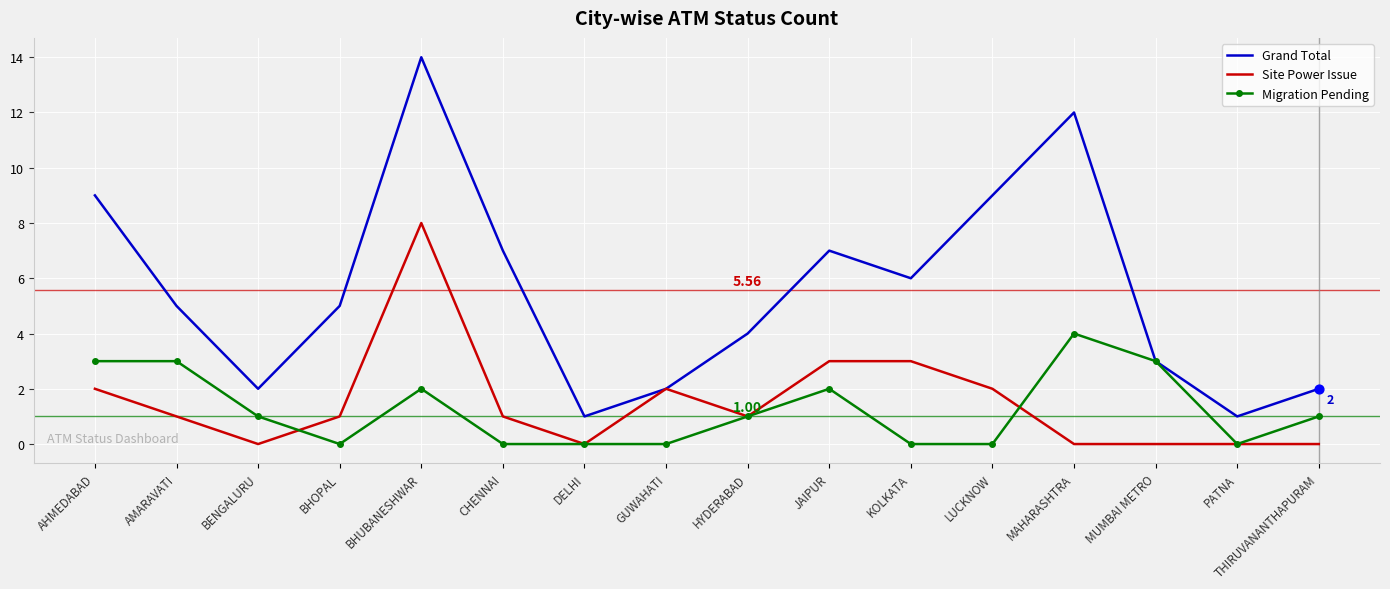

At which category is the sum across all series the highest?

BHUBANESHWAR